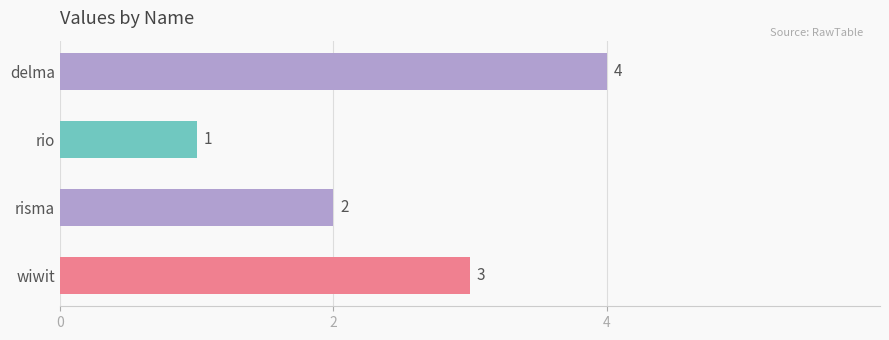

How many values are between 2 and 4?

3